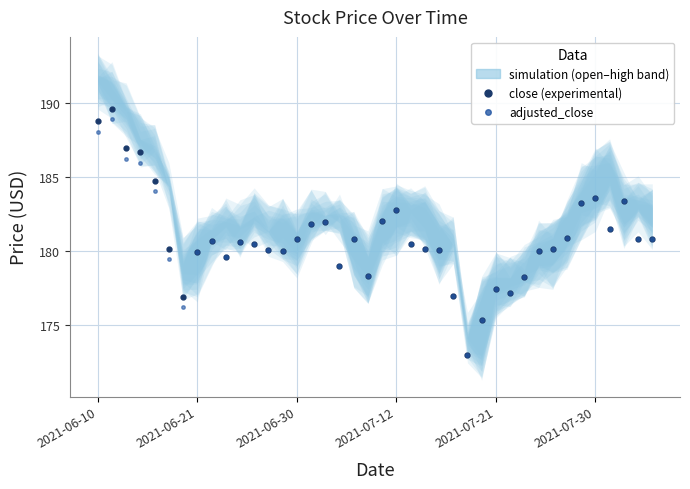

What is the difference between the second highest and second lowest values in the adjusted_close series?

12.7